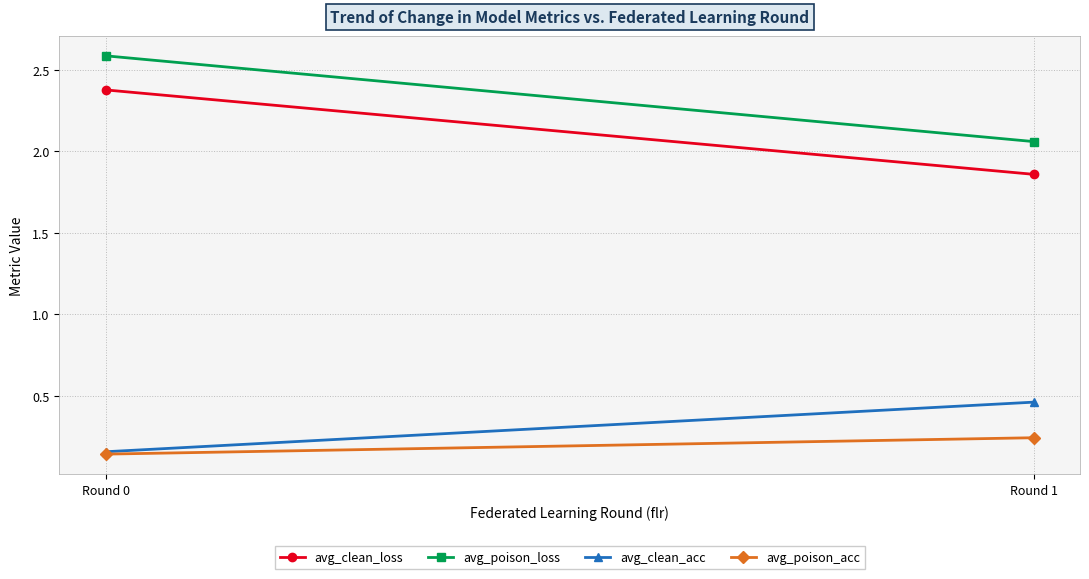

The avg_poison_loss series shows 3.4 at Round 1. True or false?

False